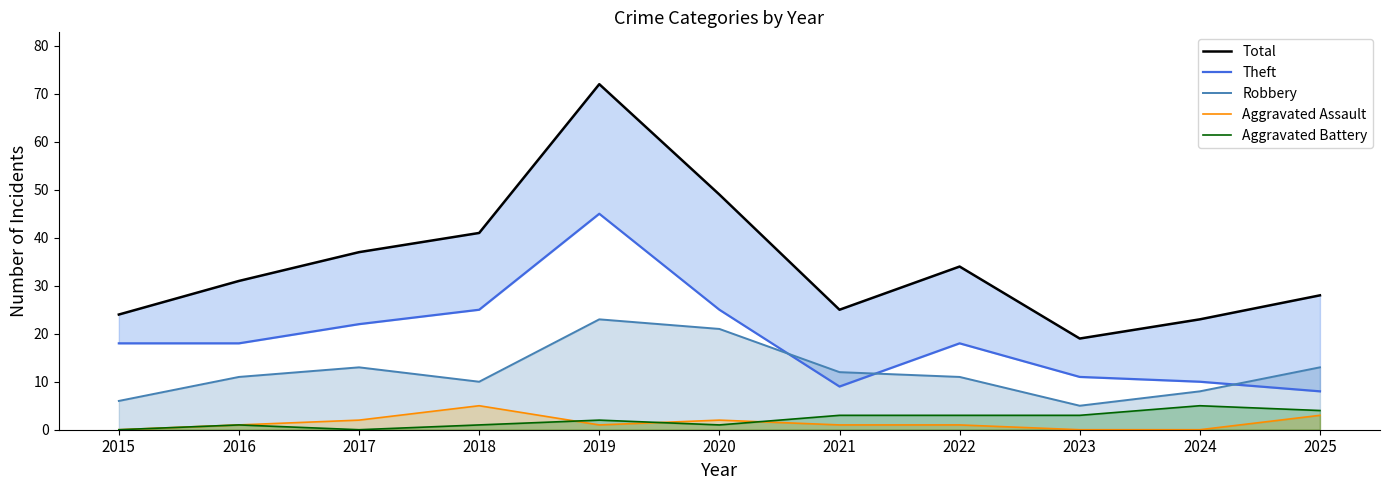

Which has a higher value, 2025 or 2018?

2018